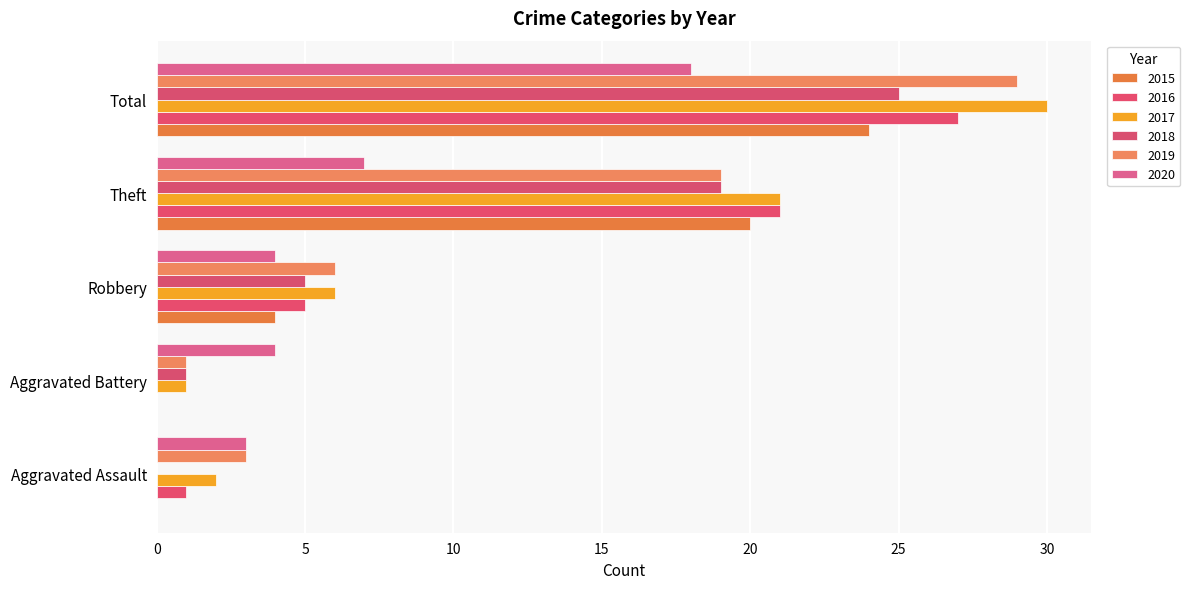

Which label corresponds to the largest value in the chart?

Total